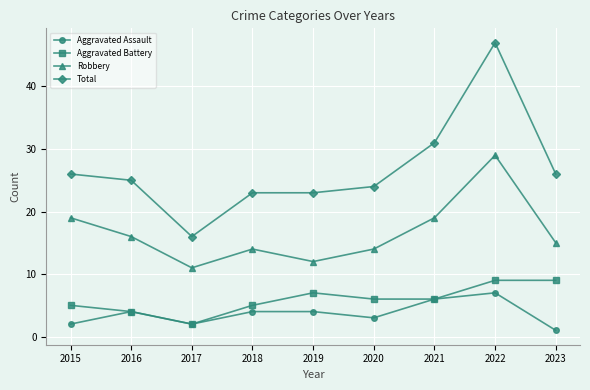

How many Aggravated Battery values are between 5 and 7?

5